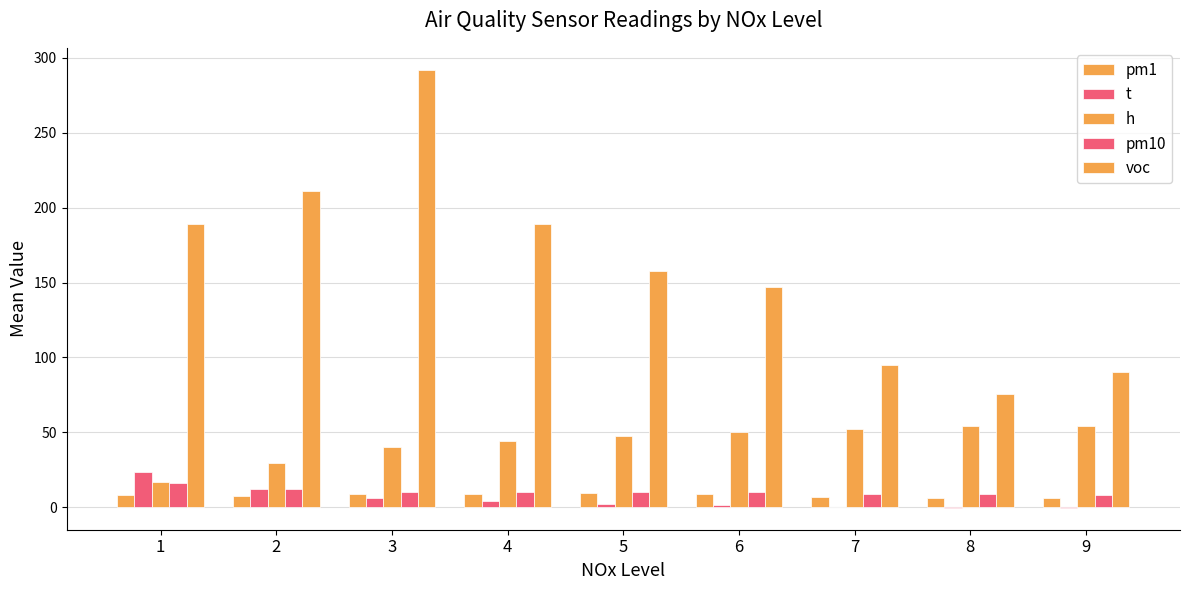

What is the difference between the highest and lowest values at 9?

90.3